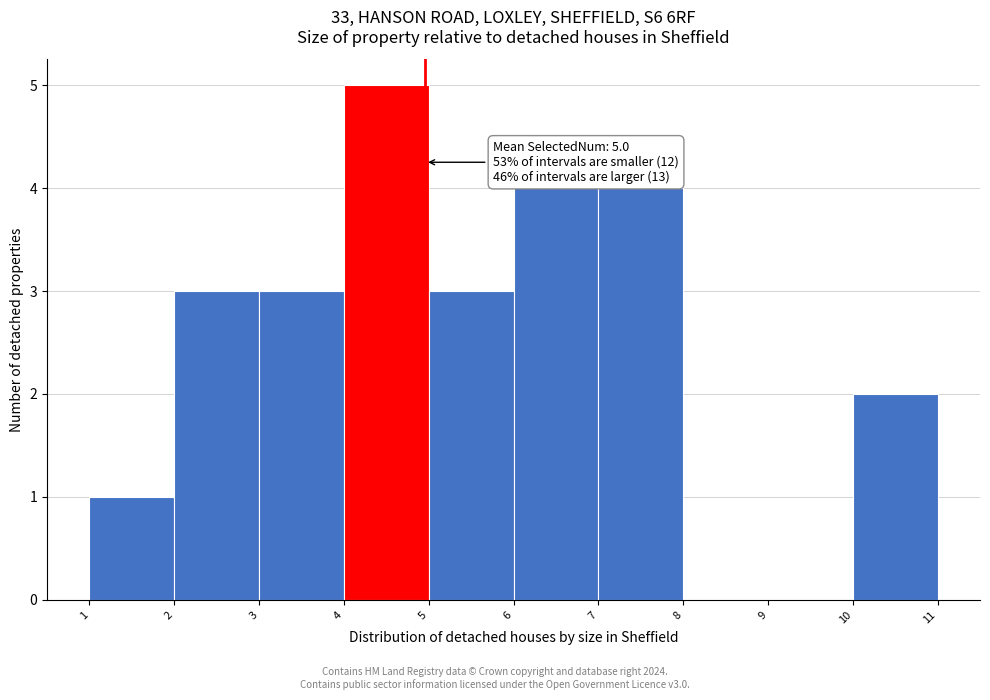

Over which range of the x-axis is the bar tallest?

4 to 5